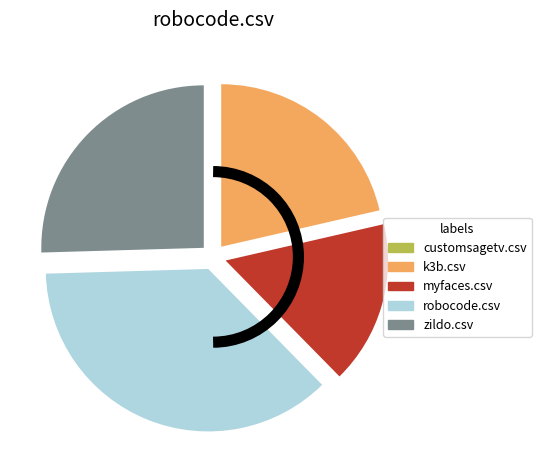

Is the sum of k3b.csv and zildo.csv greater than half?

No